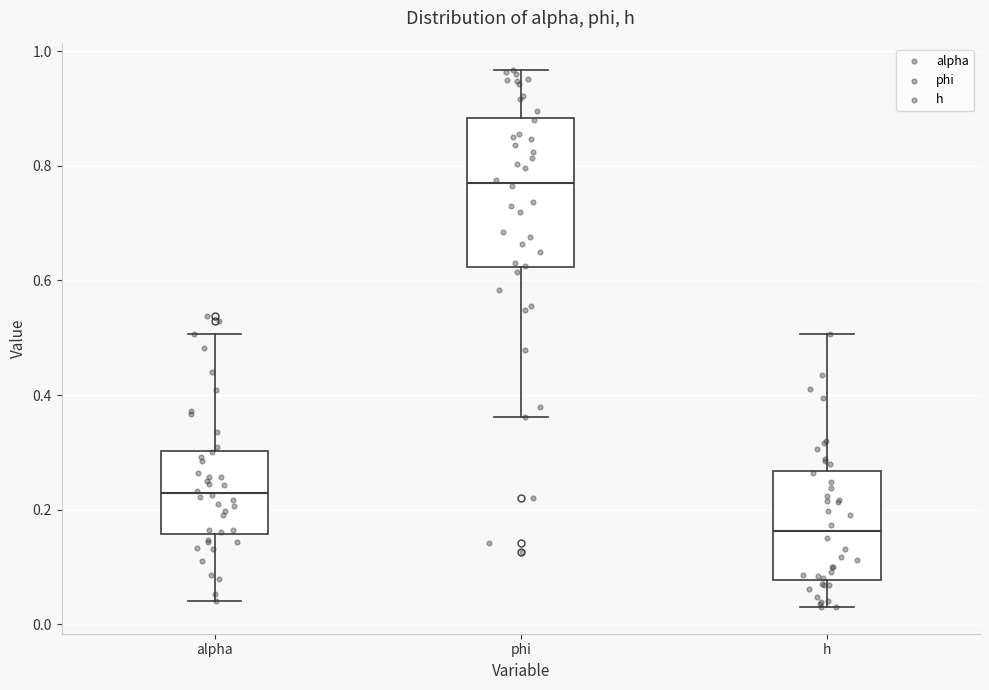

Reading left to right, read every box against the y-axis: the position of its median line, the range the box covers, and the ends of its whiskers. The values are not printed on the chart, so give them approximately, as read against the axis.

alpha: median 0.22, box 0.16 to 0.30, whiskers 0.04 to 0.50
phi: median 0.76, box 0.62 to 0.88, whiskers 0.36 to 0.96
h: median 0.16, box 0.08 to 0.26, whiskers 0.04 to 0.50